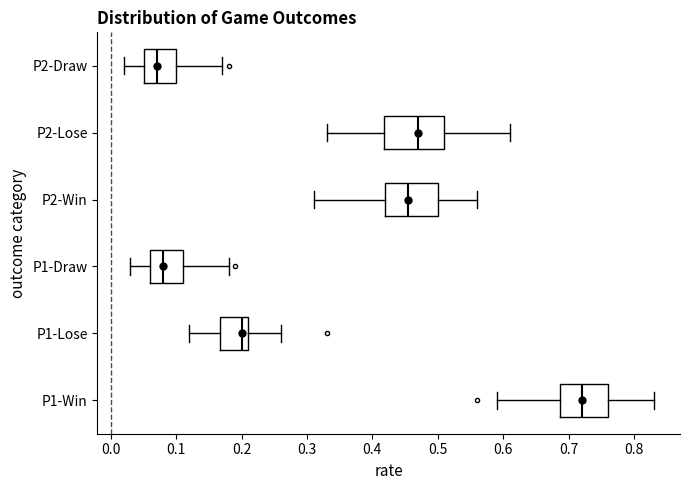

Where is the right edge of the box for P2-Win on the x-axis? The values are not printed on the chart, so give them approximately, as read against the axis.

0.50